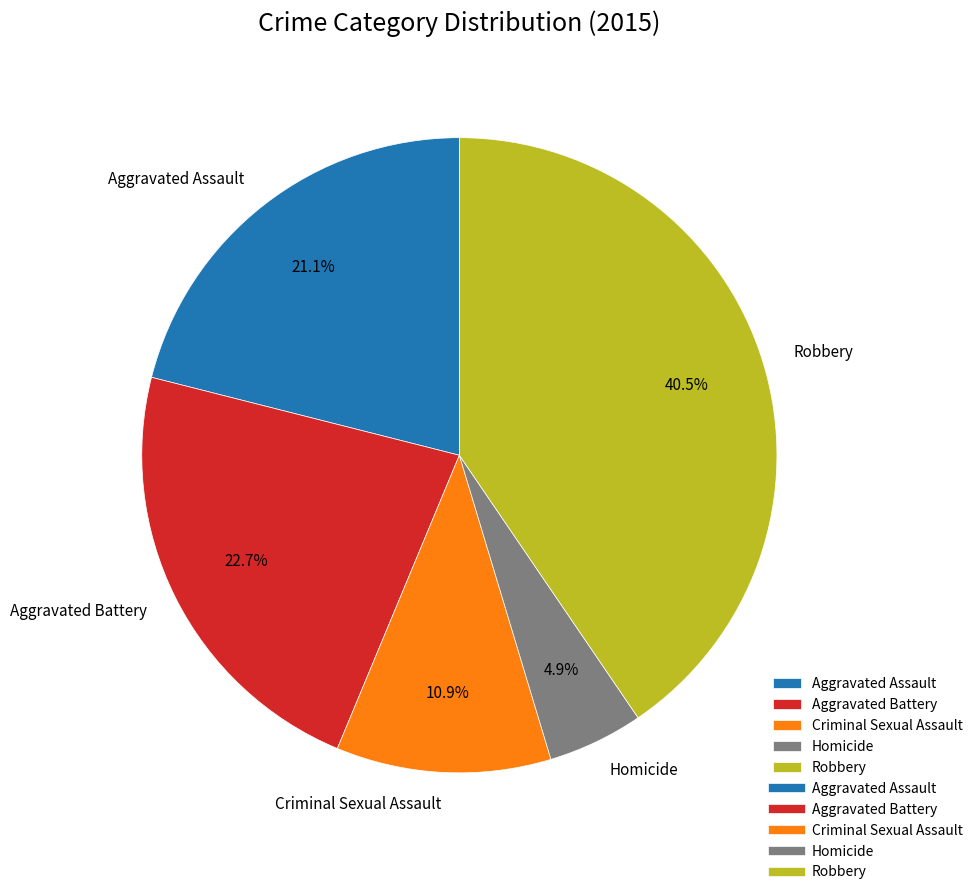

How many slices are in this pie chart?

5